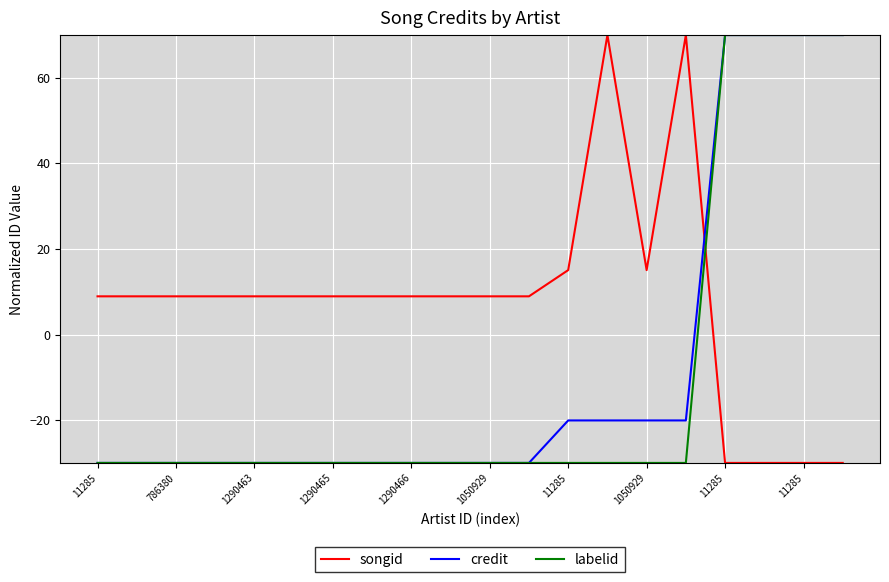

What is the maximum value for labelid?

70.0